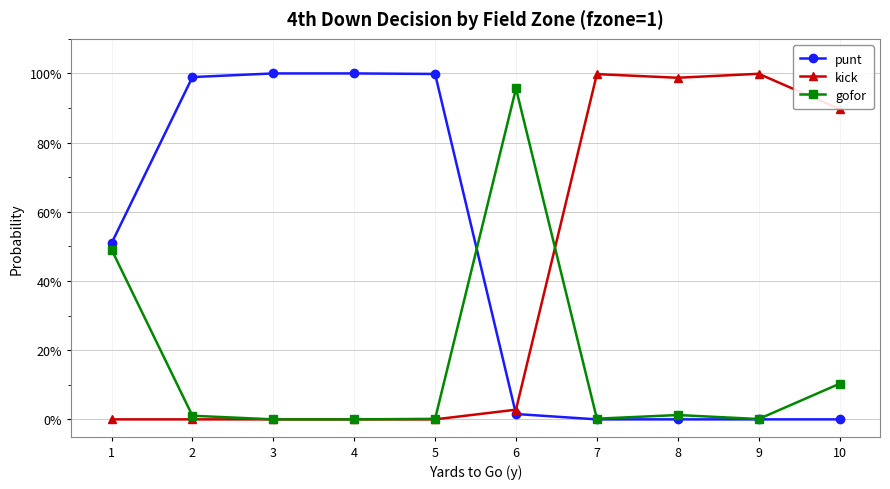

What is the difference between the maximum and minimum values in the kick series?

1.0